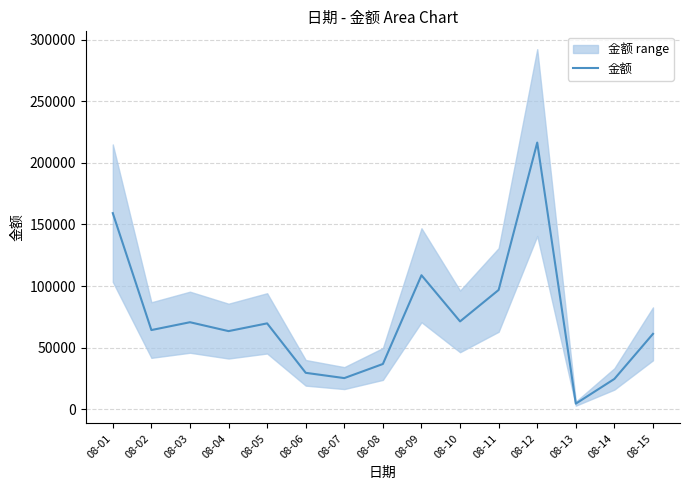

Where is the first local minimum?

08-02